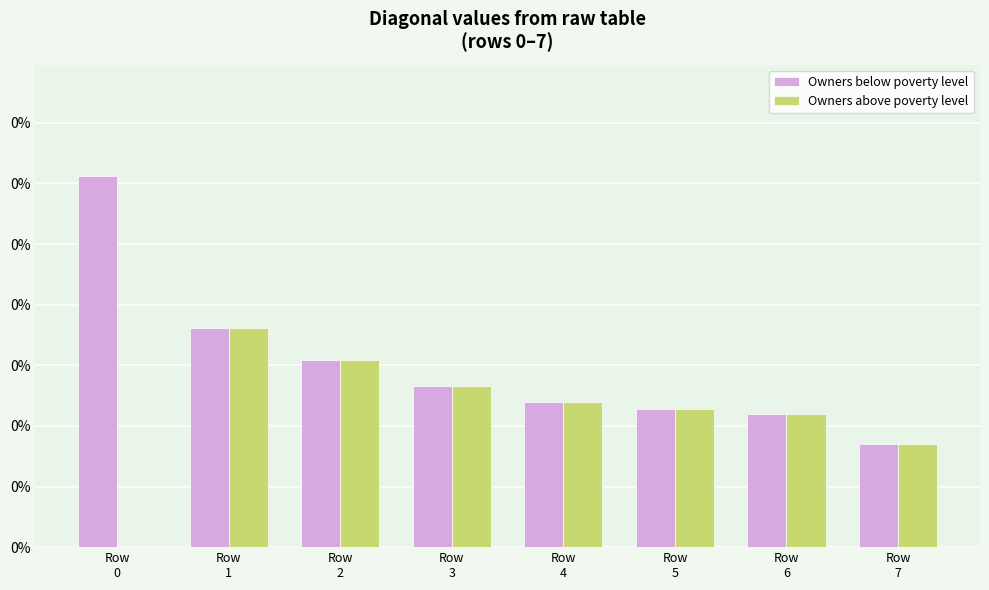

What are all the series names shown in the legend?

Owners below poverty level, Owners above poverty level